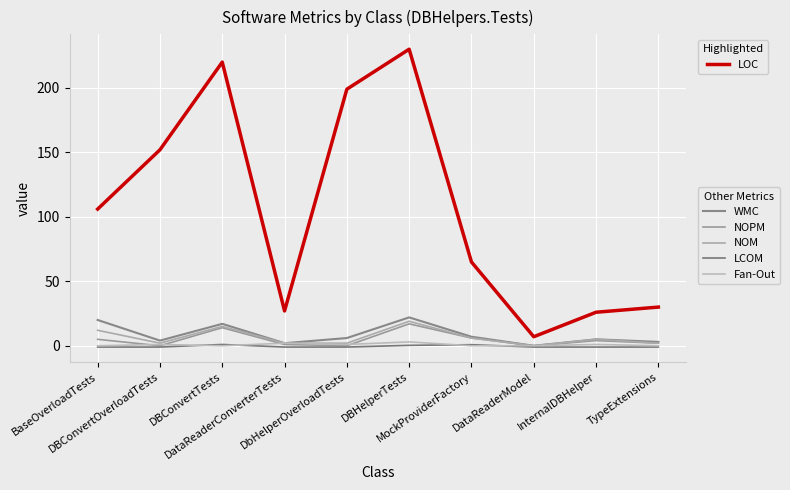

How many lines are shown in the chart?

6